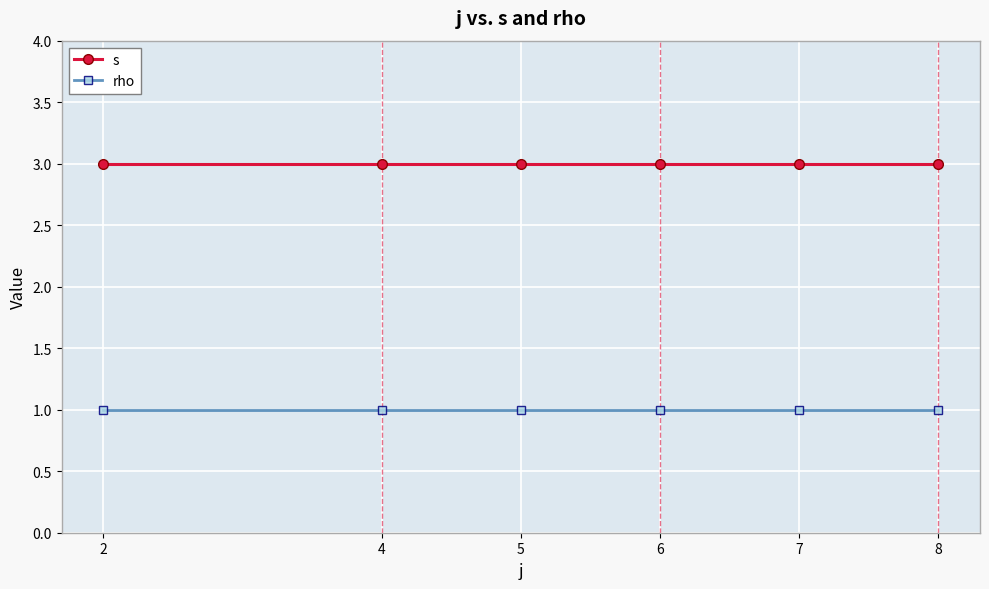

Reading left to right, transcribe all the data shown in this chart.

s: 2=3	4=3	5=3	6=3	7=3	8=3
rho: 2=1	4=1	5=1	6=1	7=1	8=1